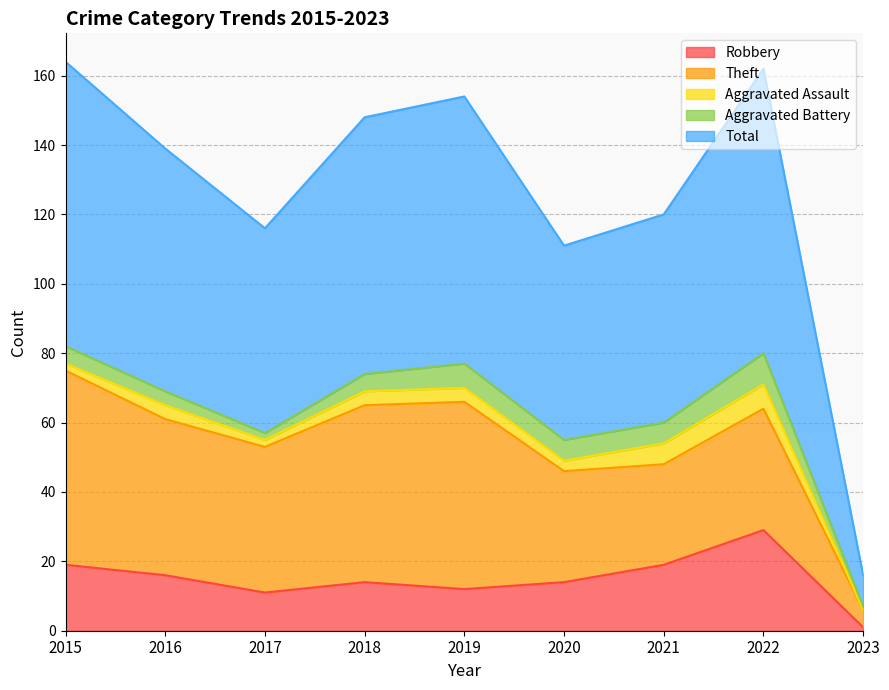

How many lines are shown in the chart?

5